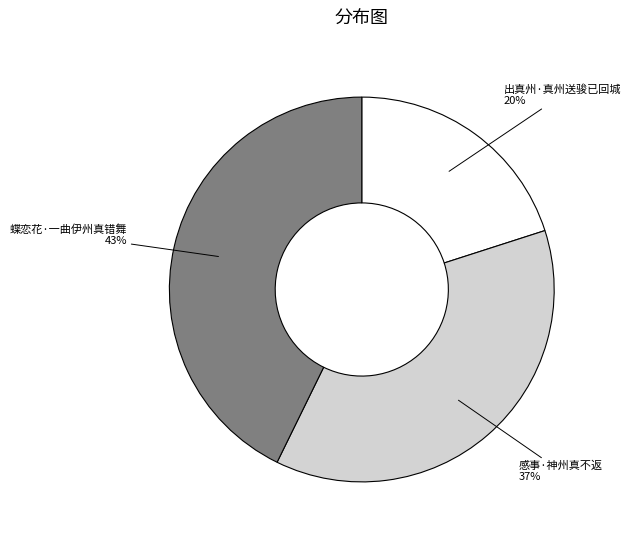

To the nearest percent, what percentage of the pie is 蝶恋花·一曲伊州真错舞?

43%